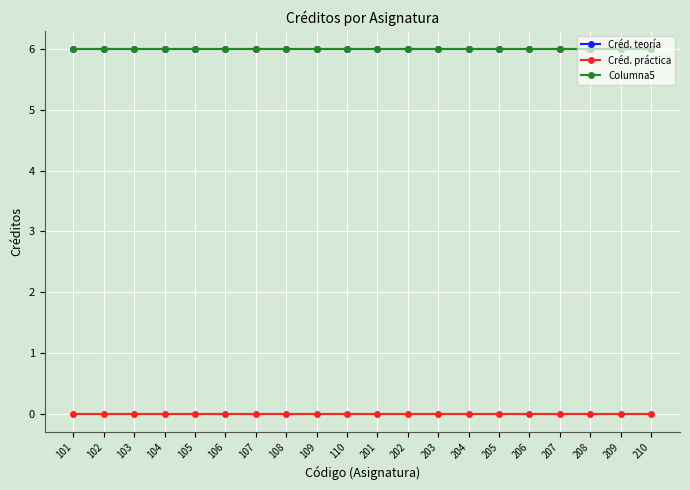

Is the value of Columna5 at 202 greater than the value of Créd. teoría at 110?

No